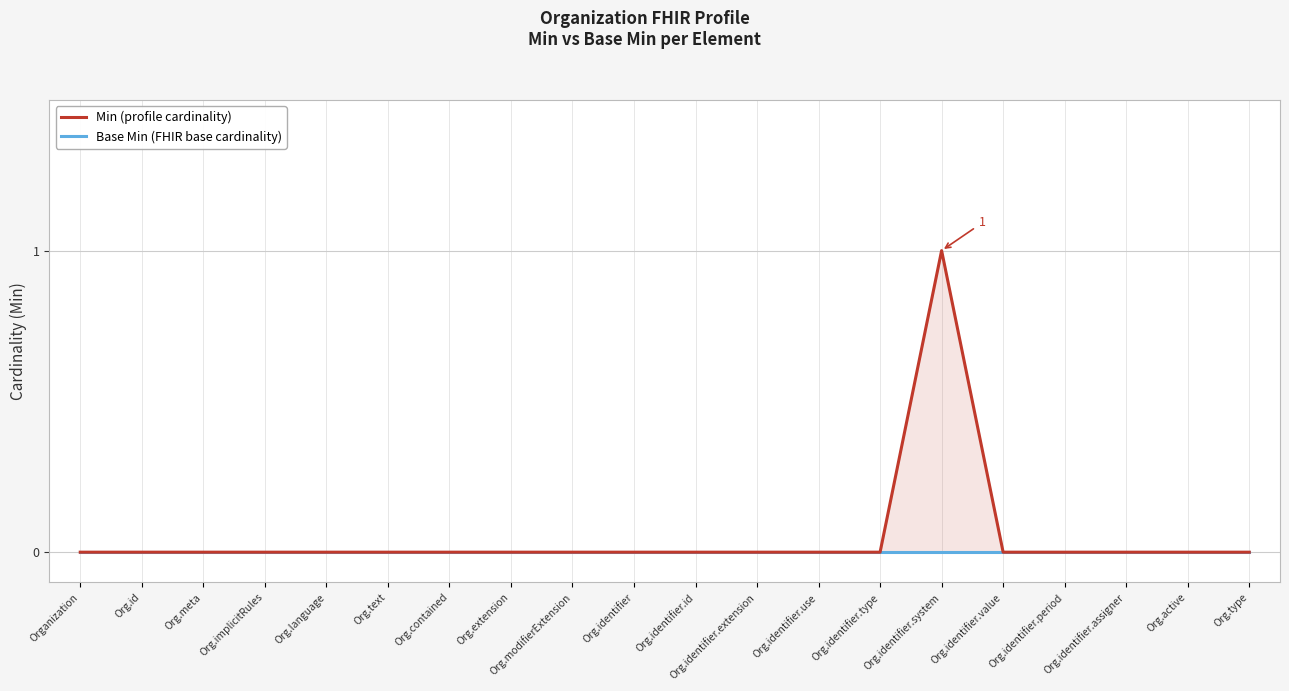

List the labels in order of Min (profile) value, largest first.

Org.identifier.system, Organization, Org.id, Org.meta, Org.implicitRules, Org.language, Org.text, Org.contained, Org.extension, Org.modifierExtension, Org.identifier, Org.identifier.id, Org.identifier.extension, Org.identifier.use, Org.identifier.type, Org.identifier.value, Org.identifier.period, Org.identifier.assigner, Org.active, Org.type